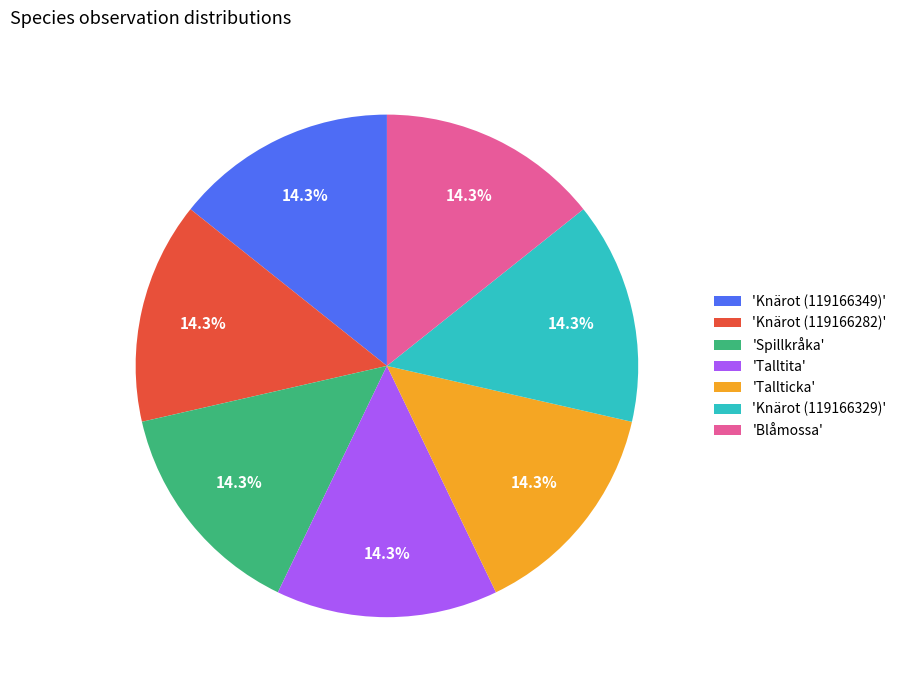

How much of the chart is everything except 'Spillkråka'?

85.7%